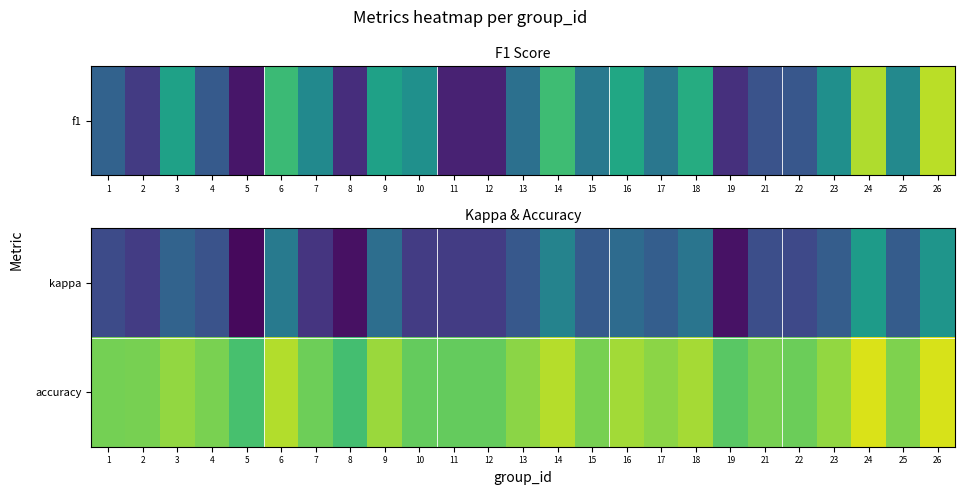

What is the total value across all series at 8?

0.3